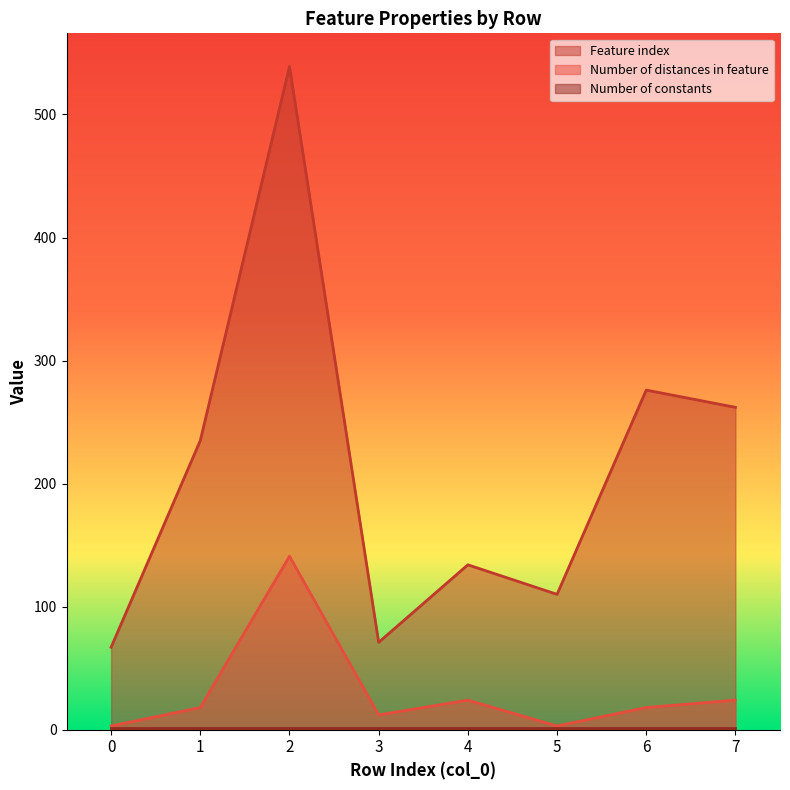

What is the difference between the maximum and second lowest values in the Feature index series?

468